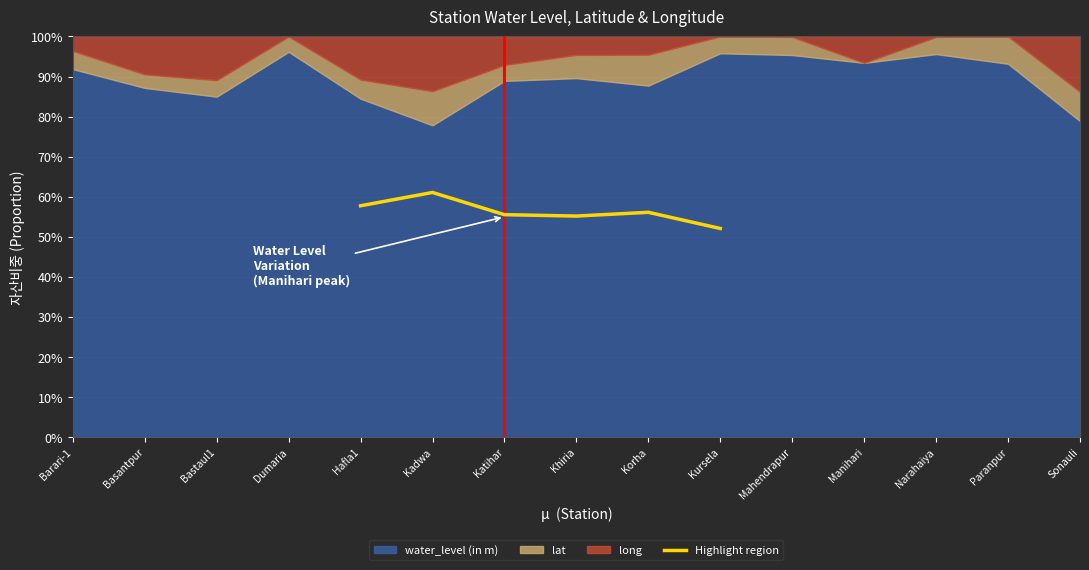

How many interior local valleys (lower than both neighbors) does the data have?

1